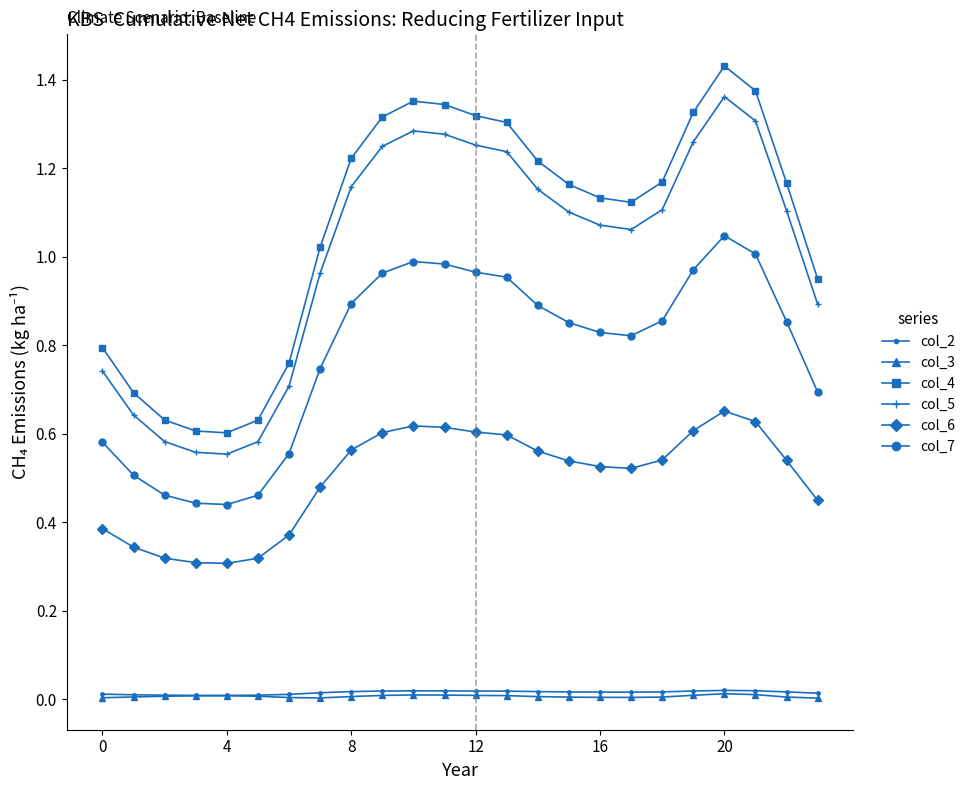

Which series has the widest spread of values?

col_4